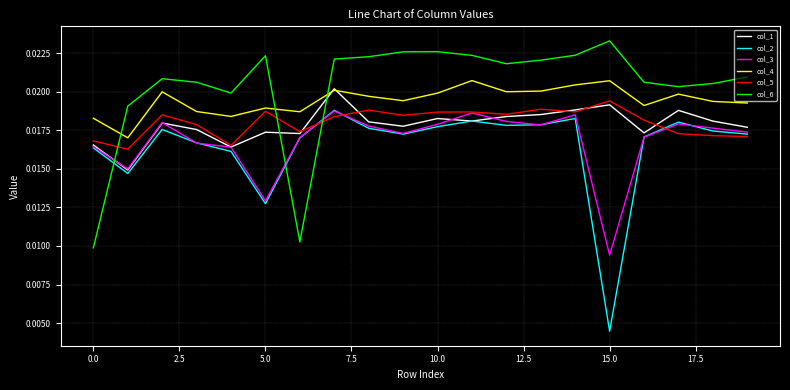

True or false: col_4 and col_3 intersect in this chart.

False